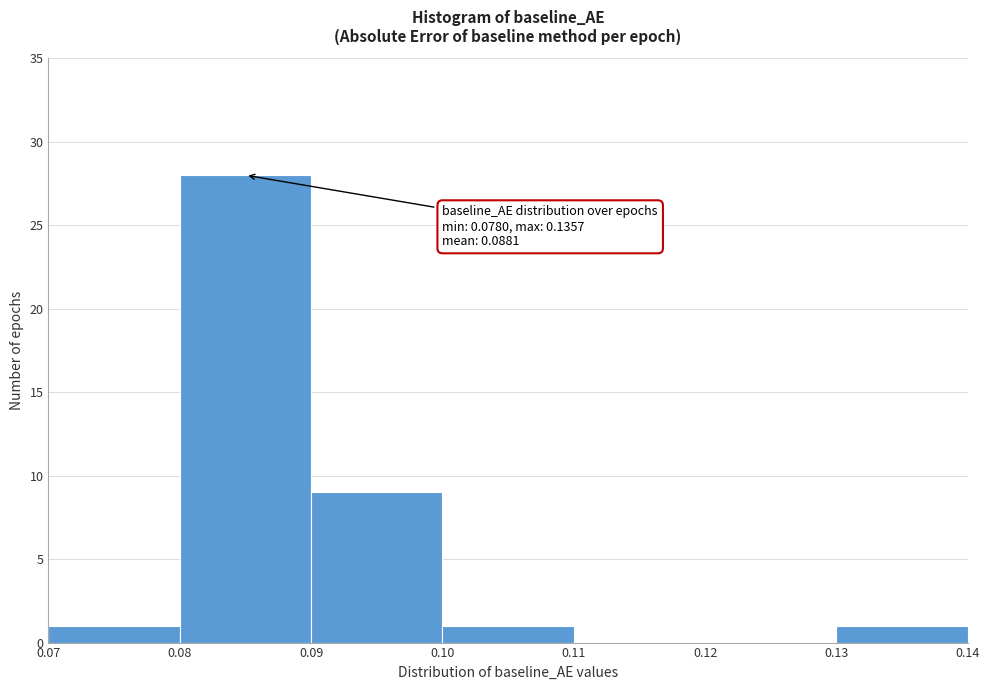

Over which range of the x-axis is the bar tallest?

0.08 to 0.09